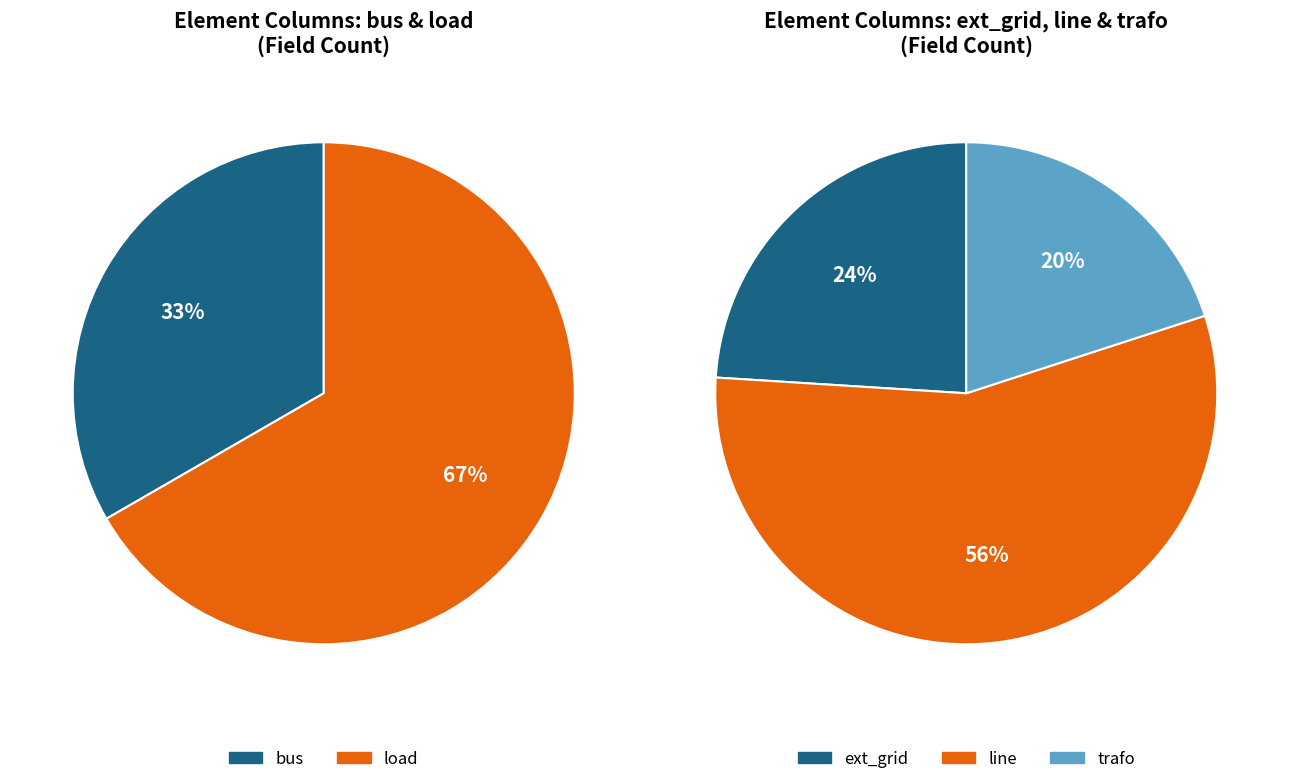

How many slices are in this pie chart?

5